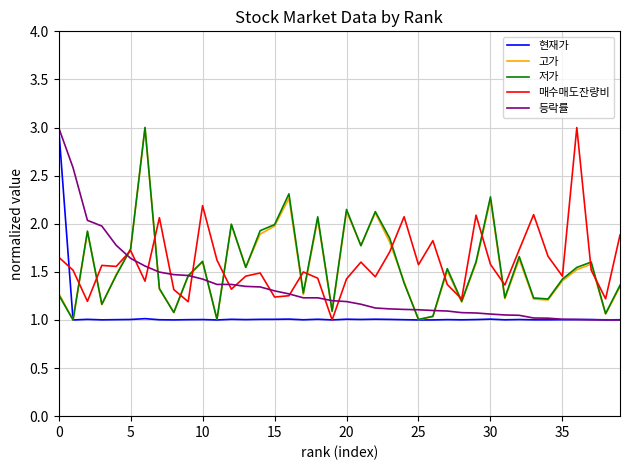

How many lines are shown in the chart?

5